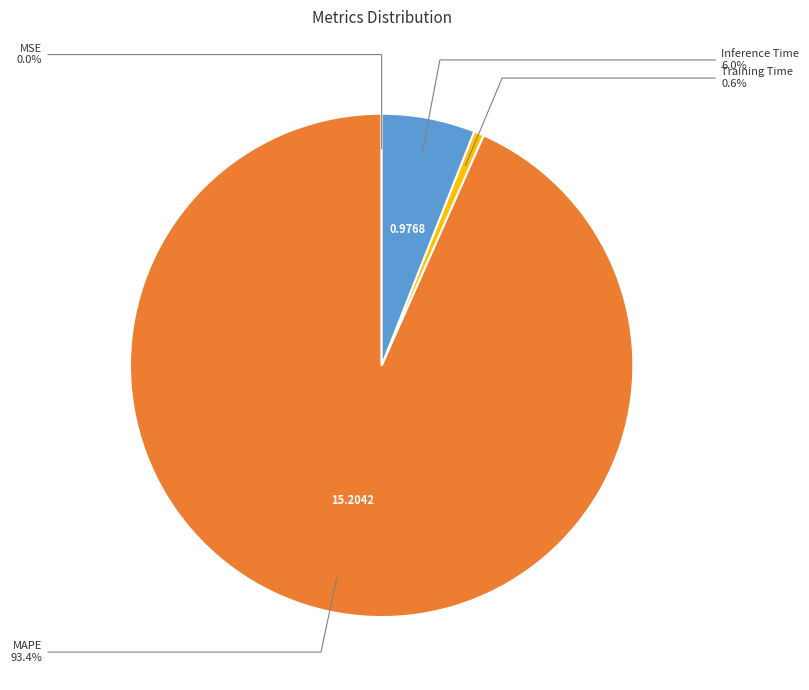

Does any single category account for the majority?

Yes